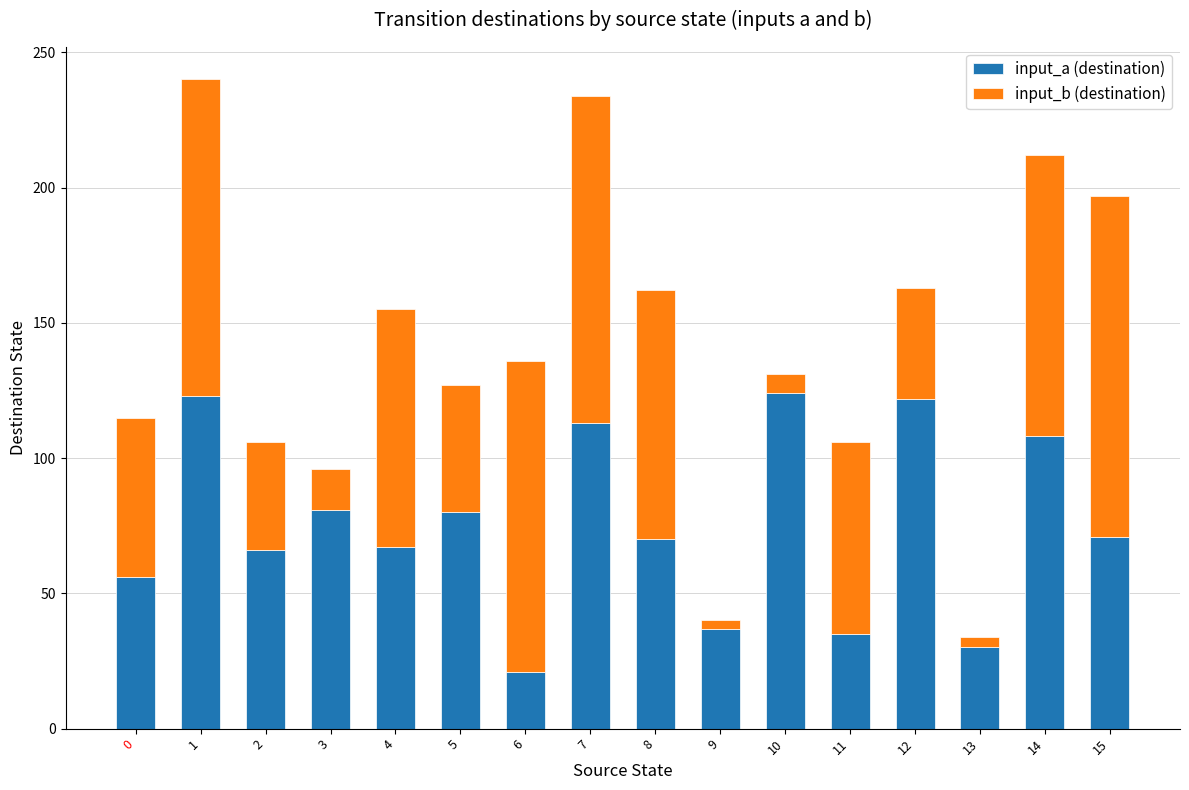

At which label does input_a (destination) first exceed 71?

1